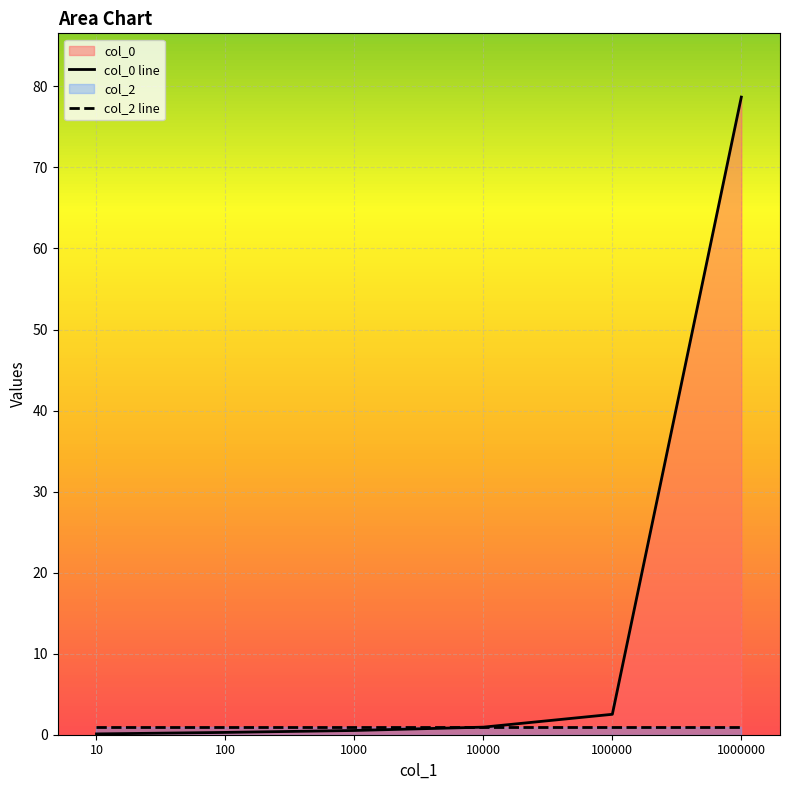

What is the greatest value displayed?

78.7